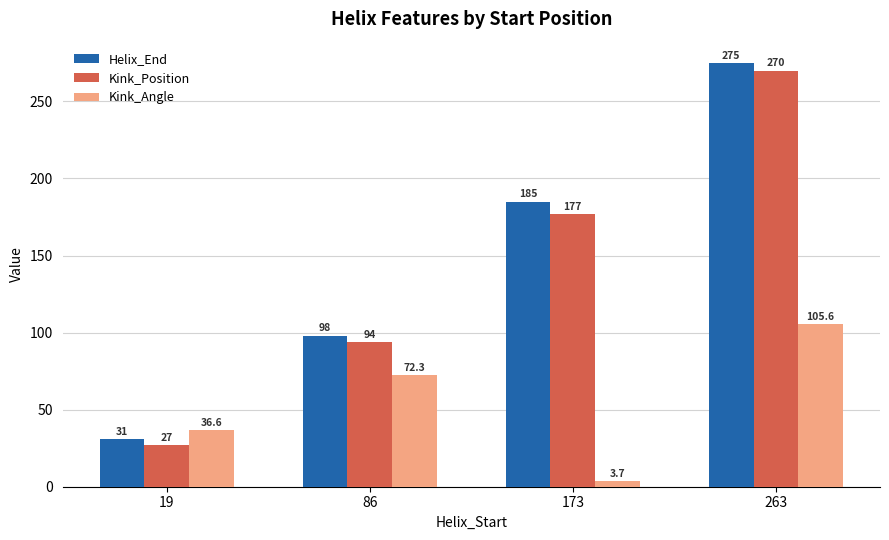

Rank the series at 19 from highest to lowest value.

Kink_Angle, Helix_End, Kink_Position